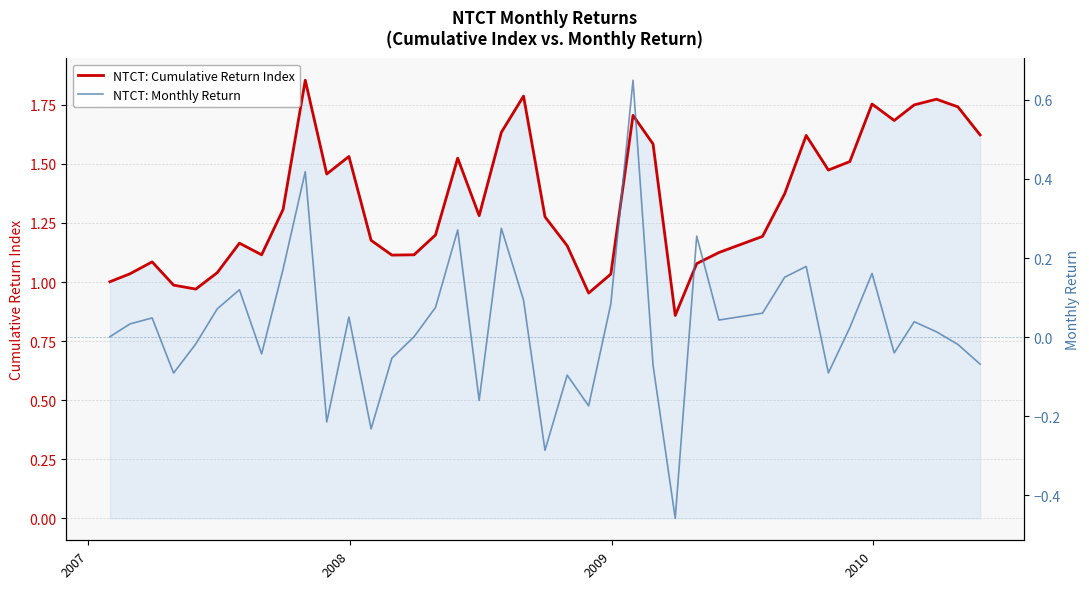

True or false: NTCT: Monthly Return and NTCT: Cumulative Return Index cross at least once.

False